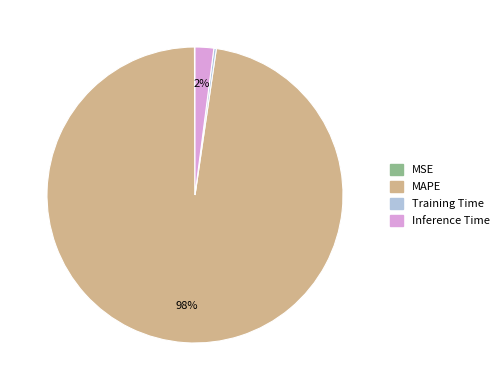

Does any single category account for the majority?

Yes